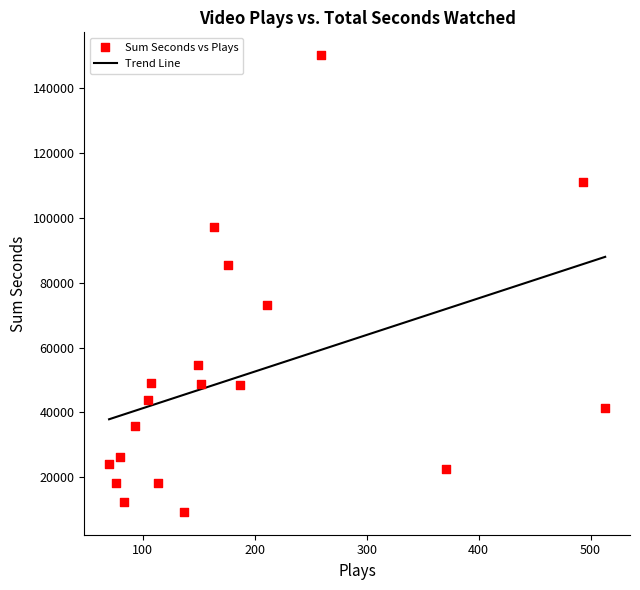

Which series has the largest Y range (max minus min)?

sum_seconds